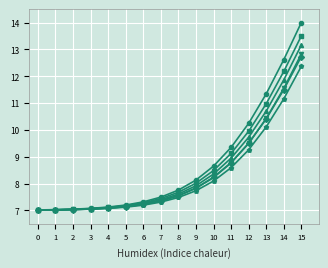

Which category has the highest value across all series?

15